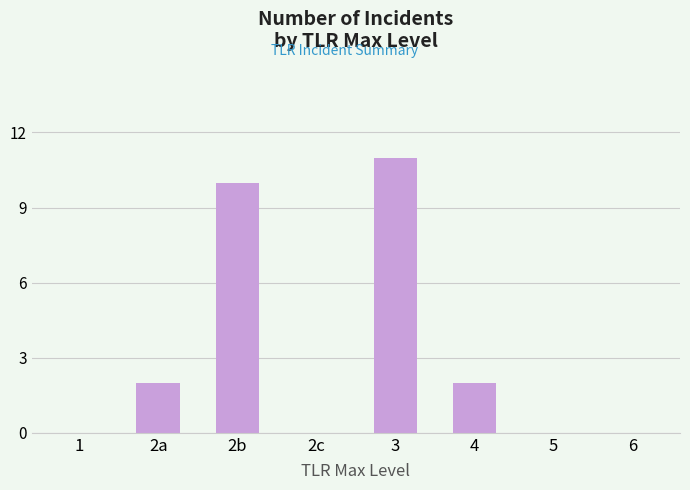

What is the sum of all values?

25